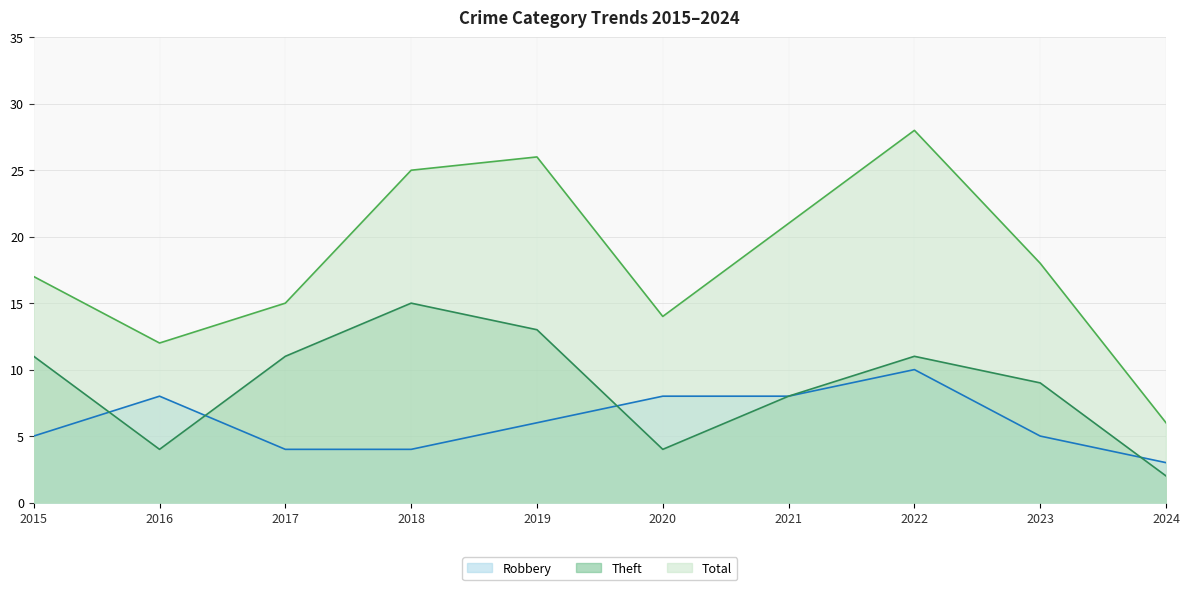

Does the chart display data point markers on the line(s)?

No